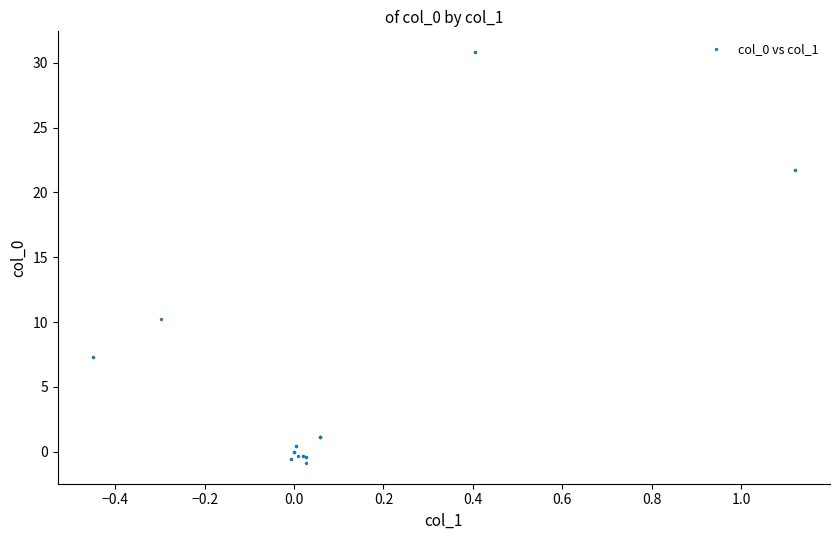

What Y value in the scatter plot is closest to 14?

10.2